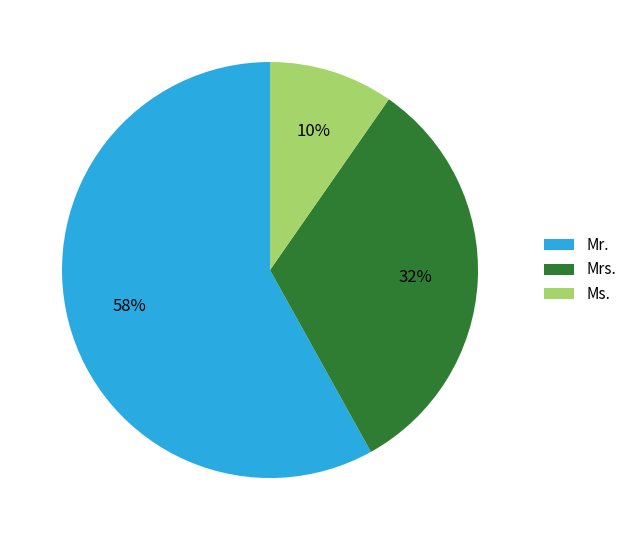

Between Ms. and Mrs., which is larger?

Mrs.